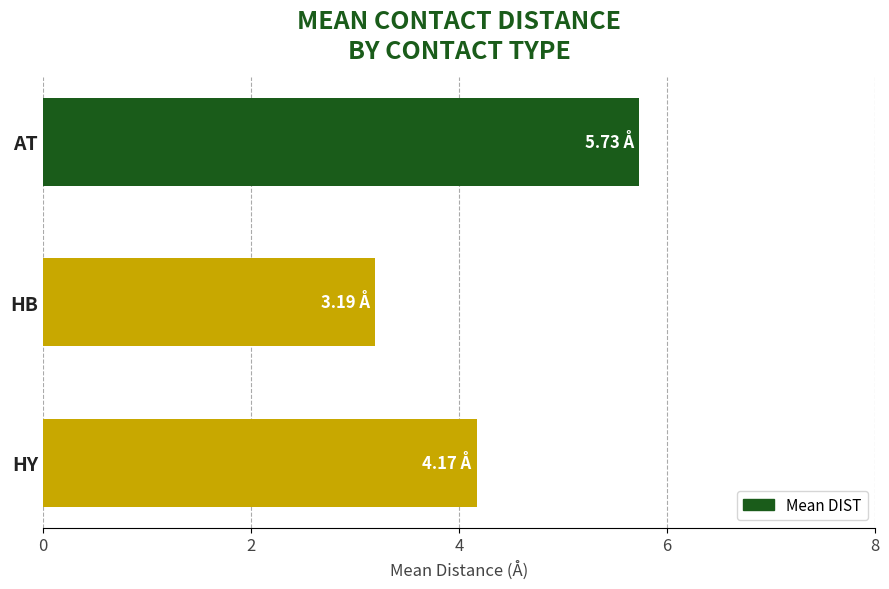

What is the average value?

4.4